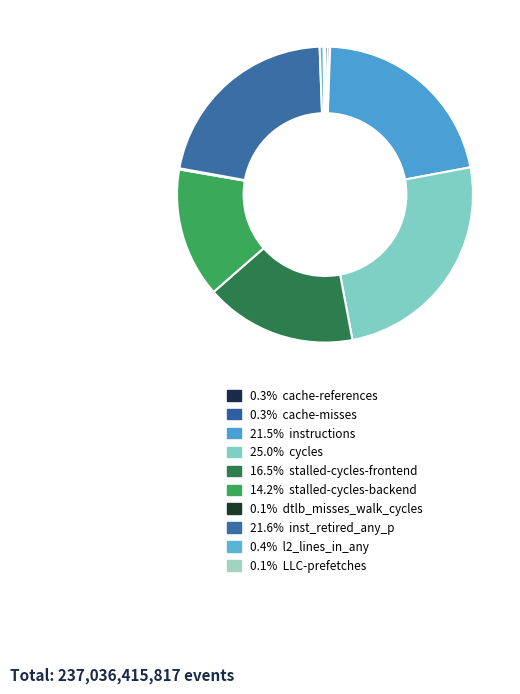

Rank the categories by value from highest to lowest.

cycles, inst_retired_any_p, instructions, stalled-cycles-frontend, stalled-cycles-backend, l2_lines_in_any, cache-references, cache-misses, LLC-prefetches, dtlb_misses_walk_cycles